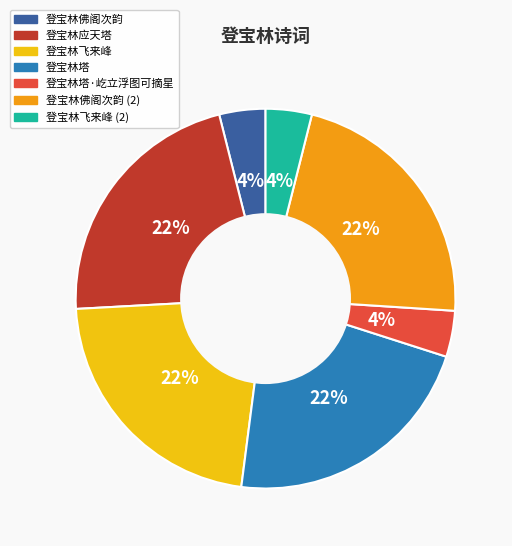

To the nearest percent, what is the difference between the largest and smallest slice percentages?

18%